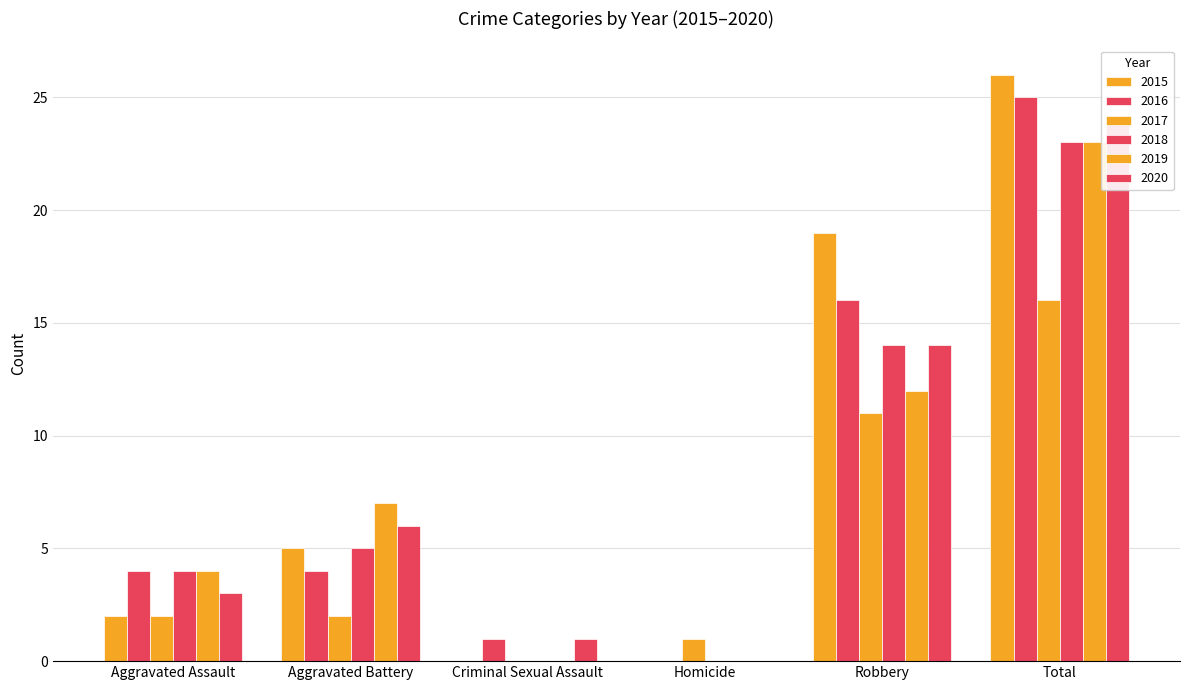

What are all the series names shown in the legend?

2015, 2016, 2017, 2018, 2019, 2020